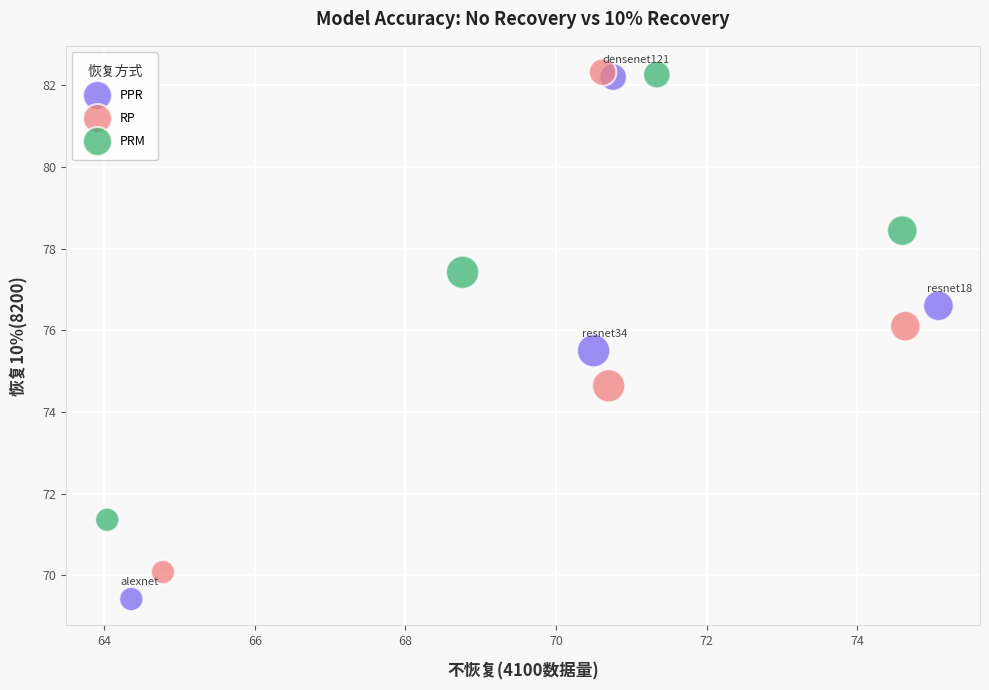

What are all the series names shown in the legend?

PPR, RP, PRM